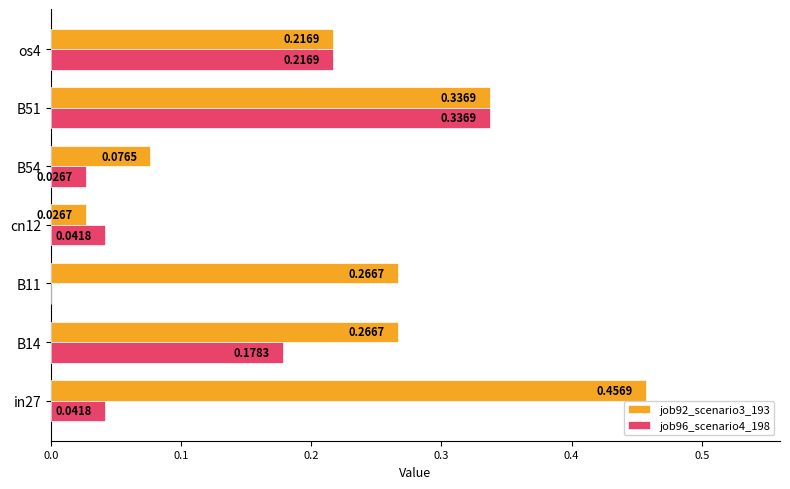

How many values in job96_scenario4_198 are above zero?

6